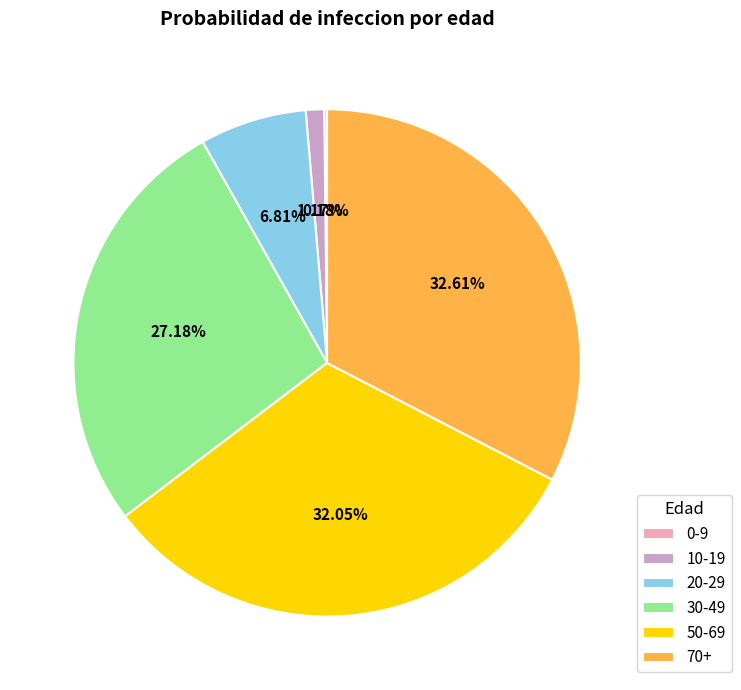

What percentage is the 10-19 slice, to the nearest percent?

1%